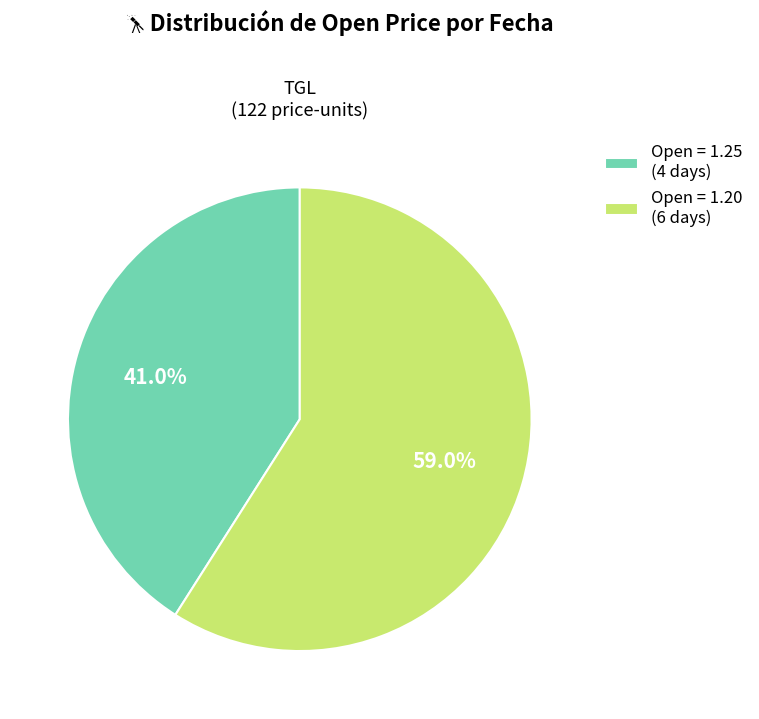

How much of the chart is everything except Open = 1.25 (4 days)?

59.0%